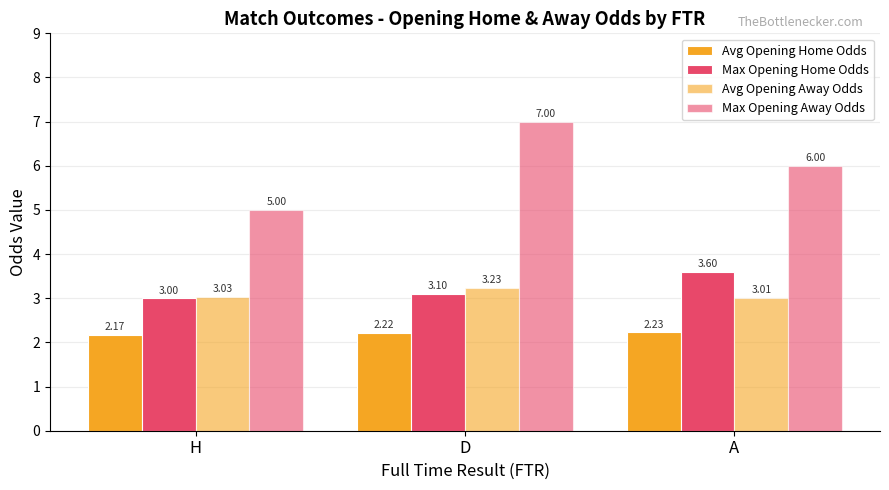

Reading left to right, what are all the values shown in this chart?

Avg Opening Home Odds: H=2.2	D=2.2	A=2.2
Max Opening Home Odds: H=3.0	D=3.1	A=3.6
Avg Opening Away Odds: H=3.0	D=3.2	A=3.0
Max Opening Away Odds: H=5.0	D=7.0	A=6.0